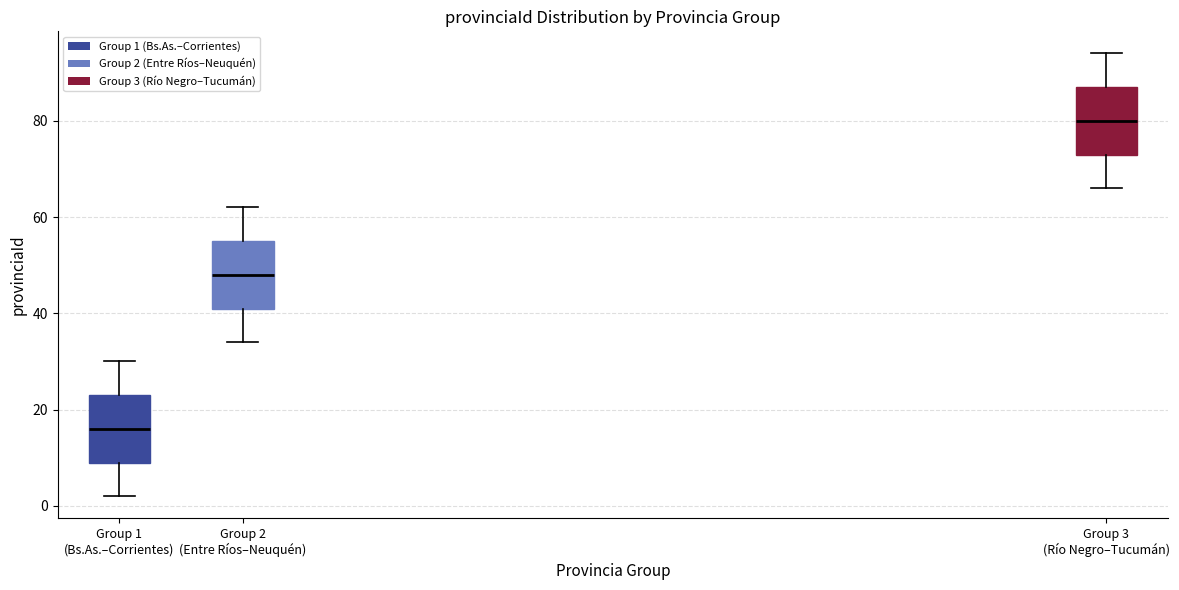

Reading left to right, transcribe this box plot: for each box, give where its median line is, the range the box spans, and where its two whiskers end, as read against the y-axis. The values are not printed on the chart, so give them approximately, as read against the axis.

Group 1 (Bs.As.–Corrientes): median 16, box 10 to 24, whiskers 2 to 30
Group 2 (Entre Ríos–Neuquén): median 48, box 42 to 56, whiskers 34 to 62
Group 3 (Río Negro–Tucumán): median 80, box 74 to 88, whiskers 66 to 94